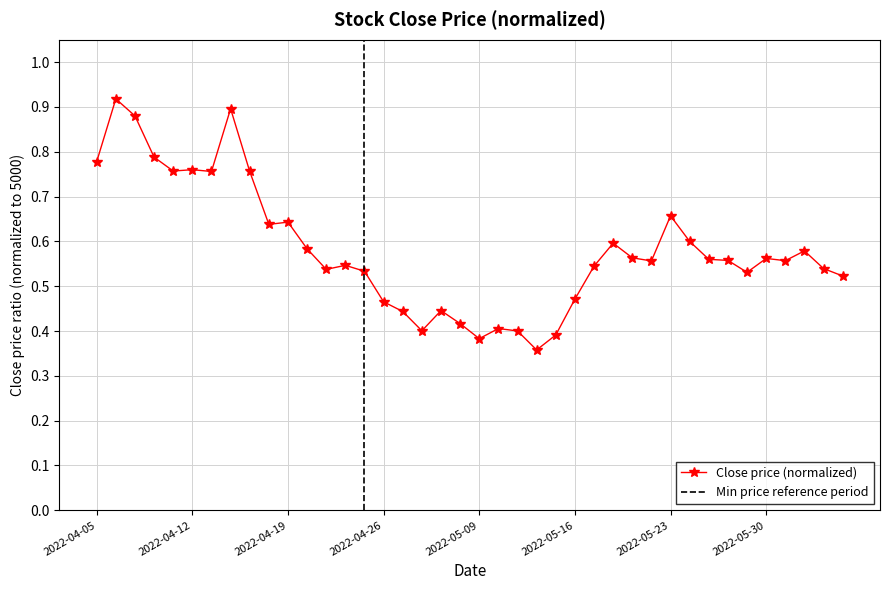

What is the average value?

0.6